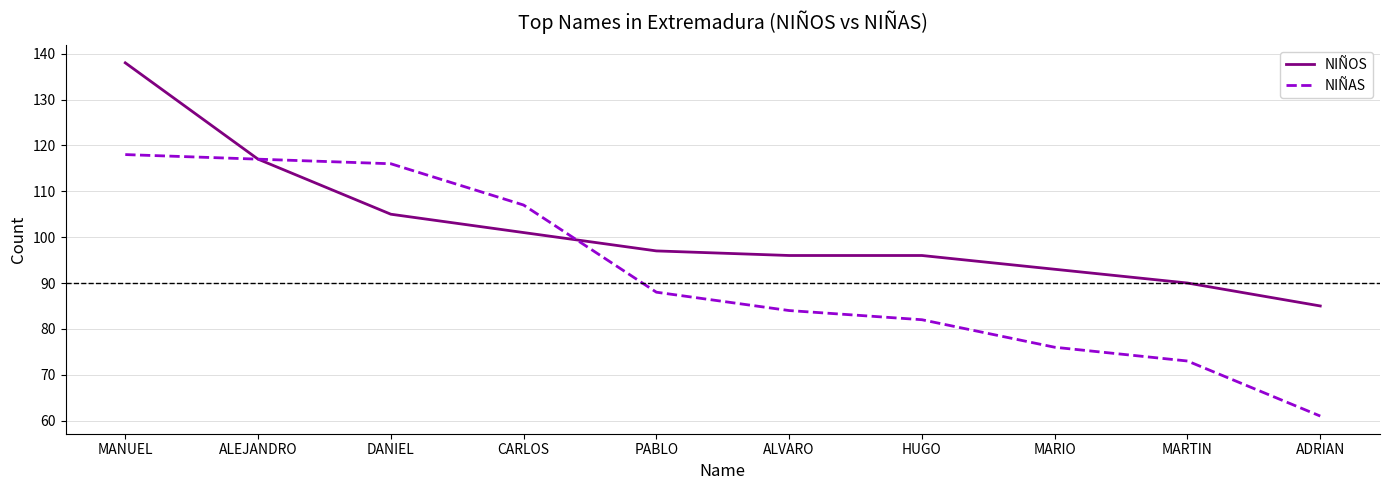

Which series has the widest spread of values?

NIÑAS